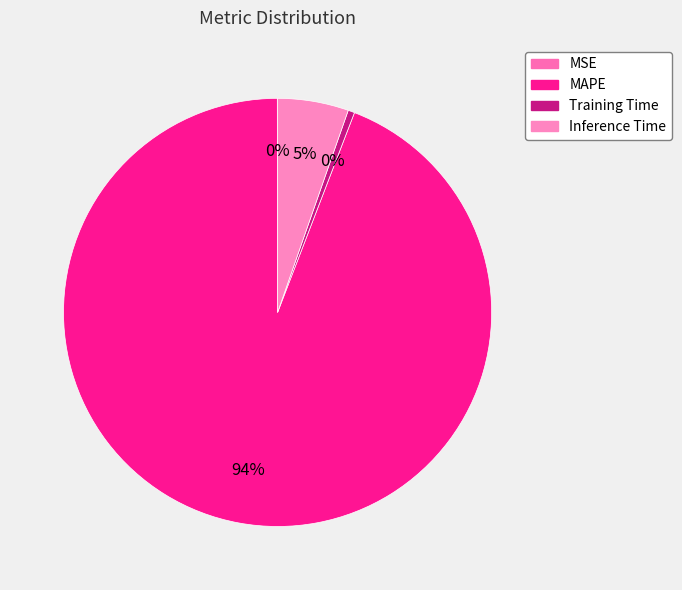

Which has a higher value, Inference Time or Training Time?

Inference Time